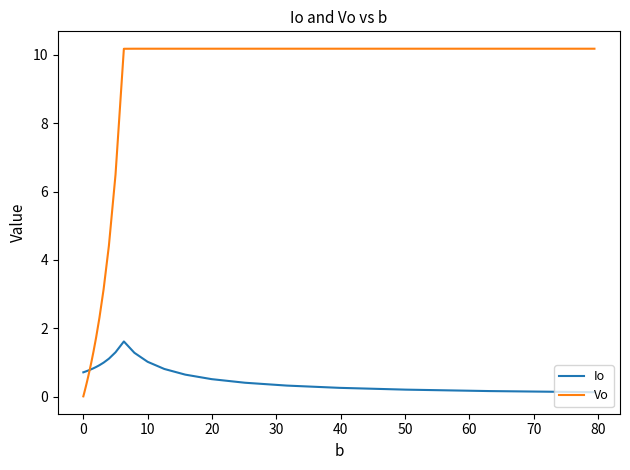

Which series has the largest total across all categories?

Vo